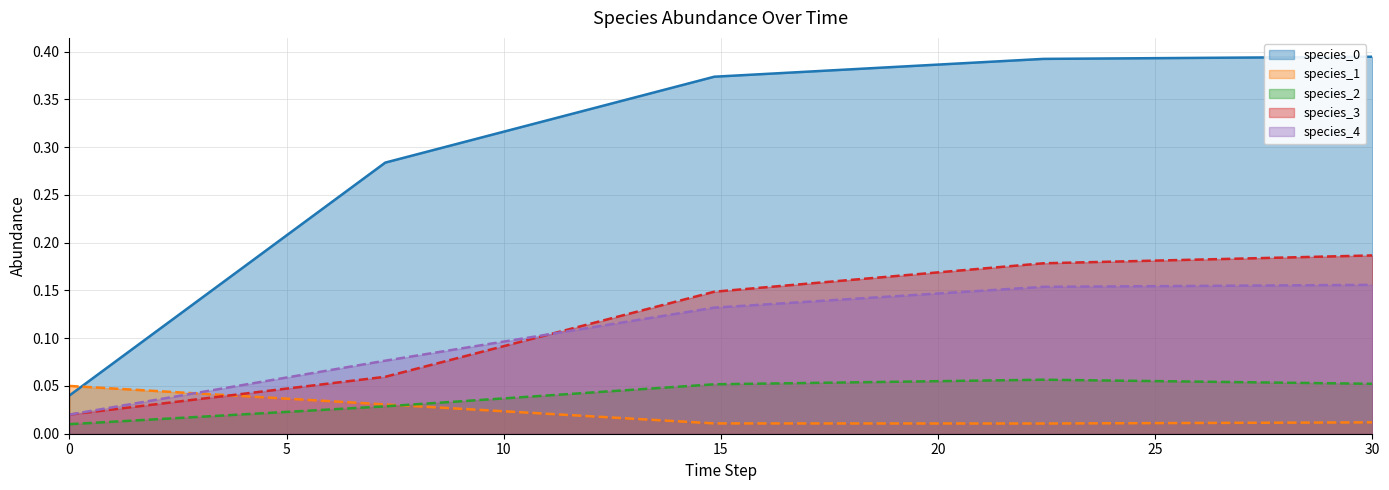

What is the average value of the species_3 series?

0.1